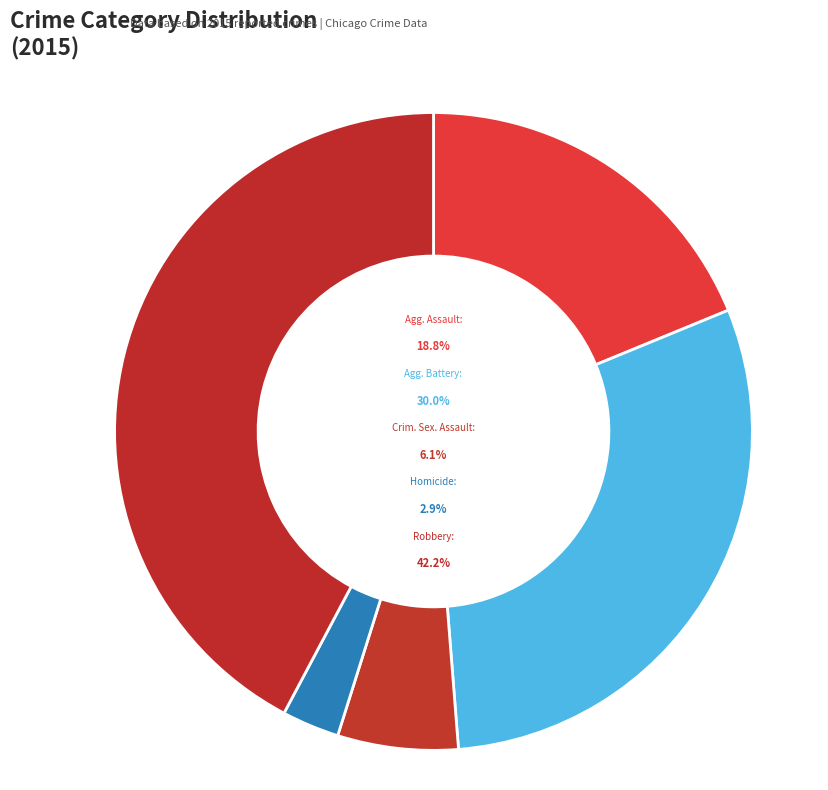

What is the smallest slice in the pie chart?

Homicide